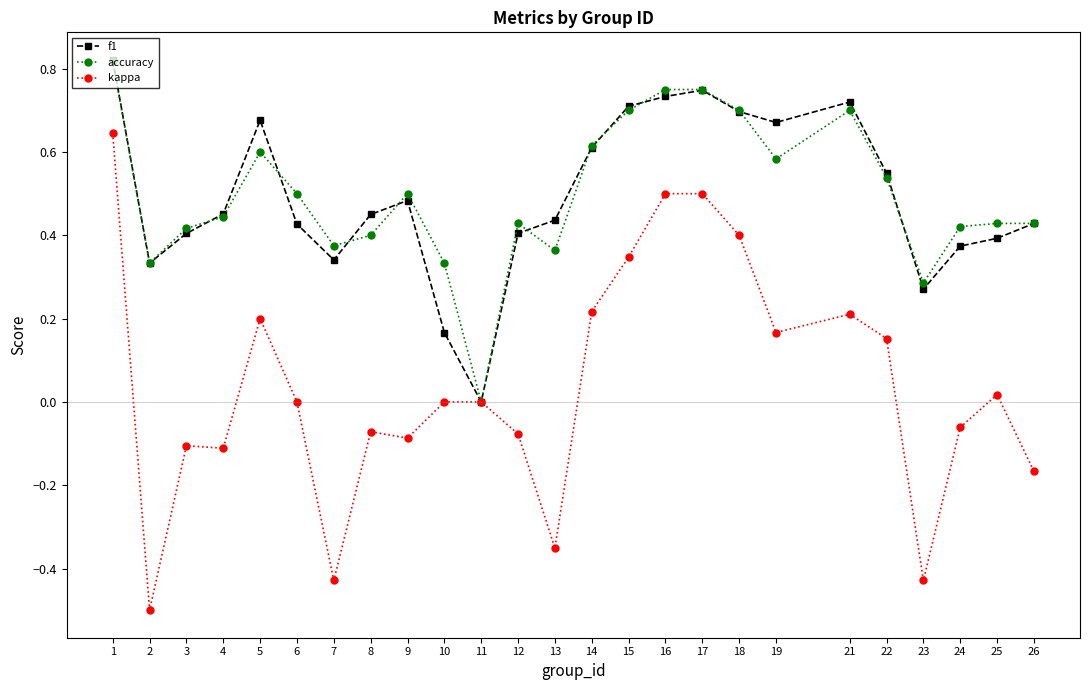

At which label does accuracy reach its minimum?

11